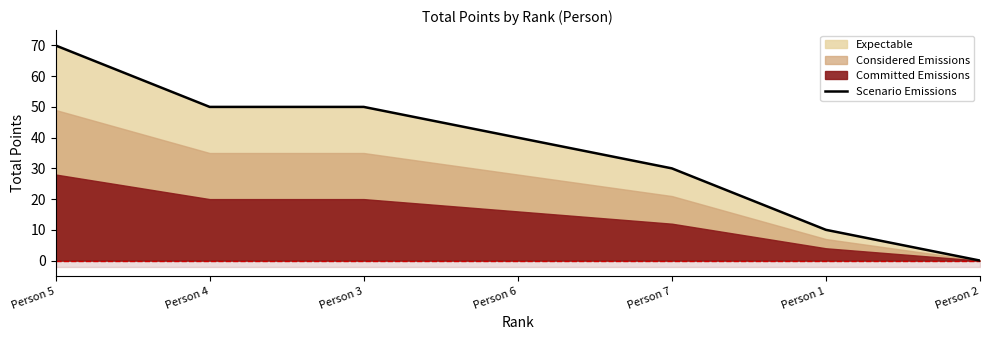

What is the label of the 4th point from the right?

Person 6